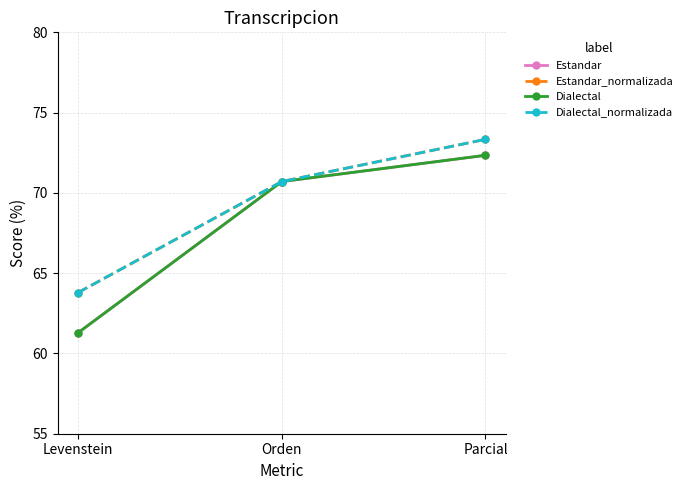

The Estandar_normalizada series shows 113.0 at Levenstein. True or false?

False